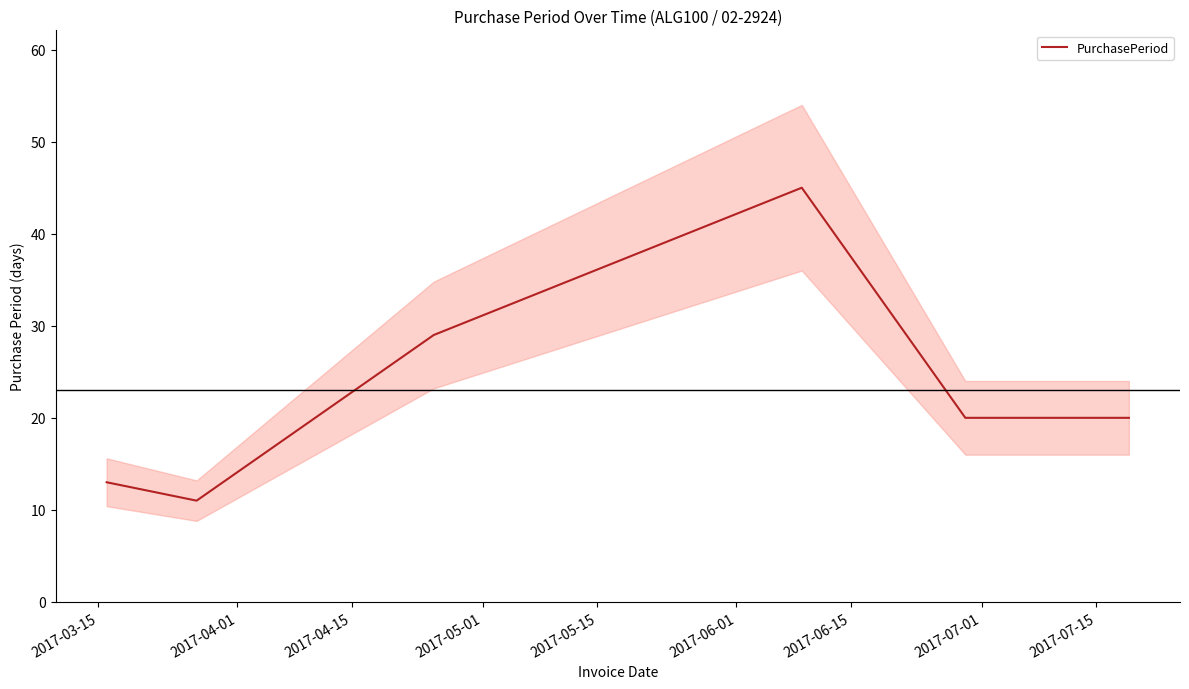

What is the lowest value of the PurchasePeriod series?

11